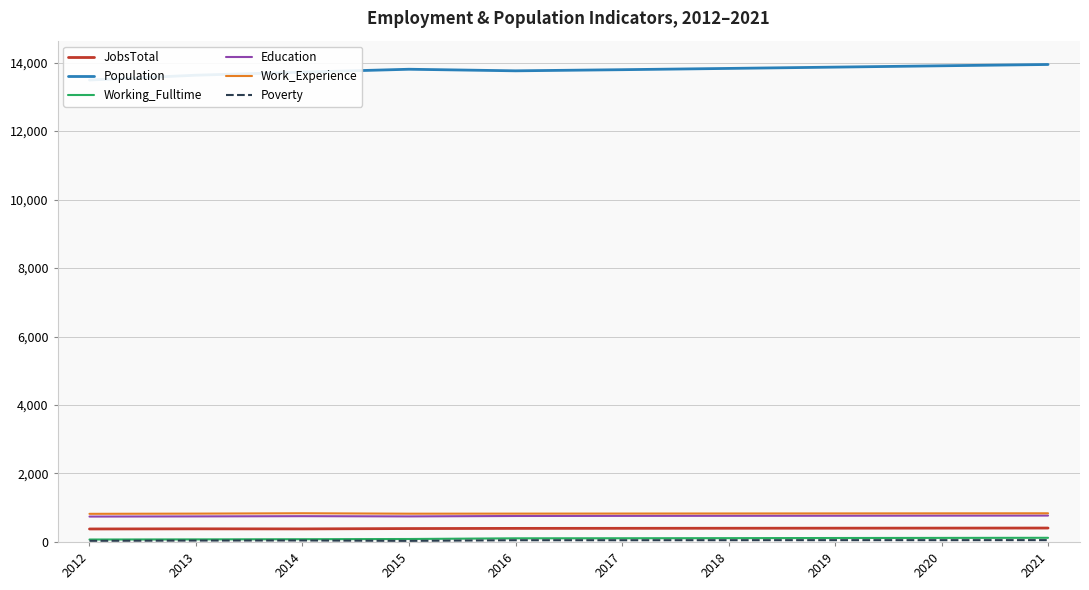

Which category has the highest value in the JobsTotal series?

2021